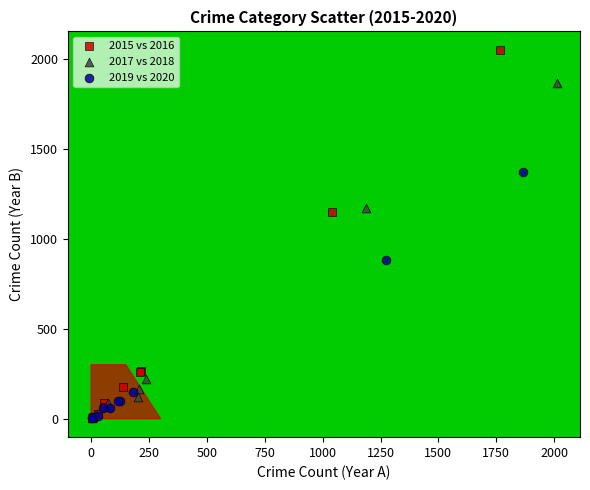

Which series contains the highest Y value?

2015 vs 2016